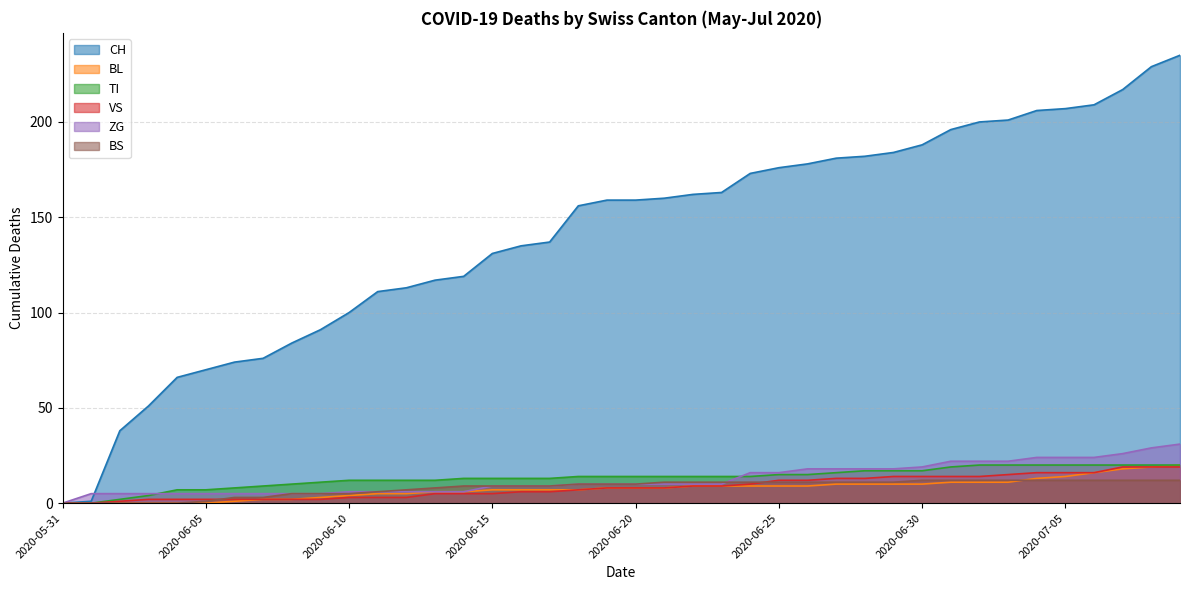

Rank the series by their maximum value, from highest to lowest.

CH, ZG, BL, TI, VS, BS